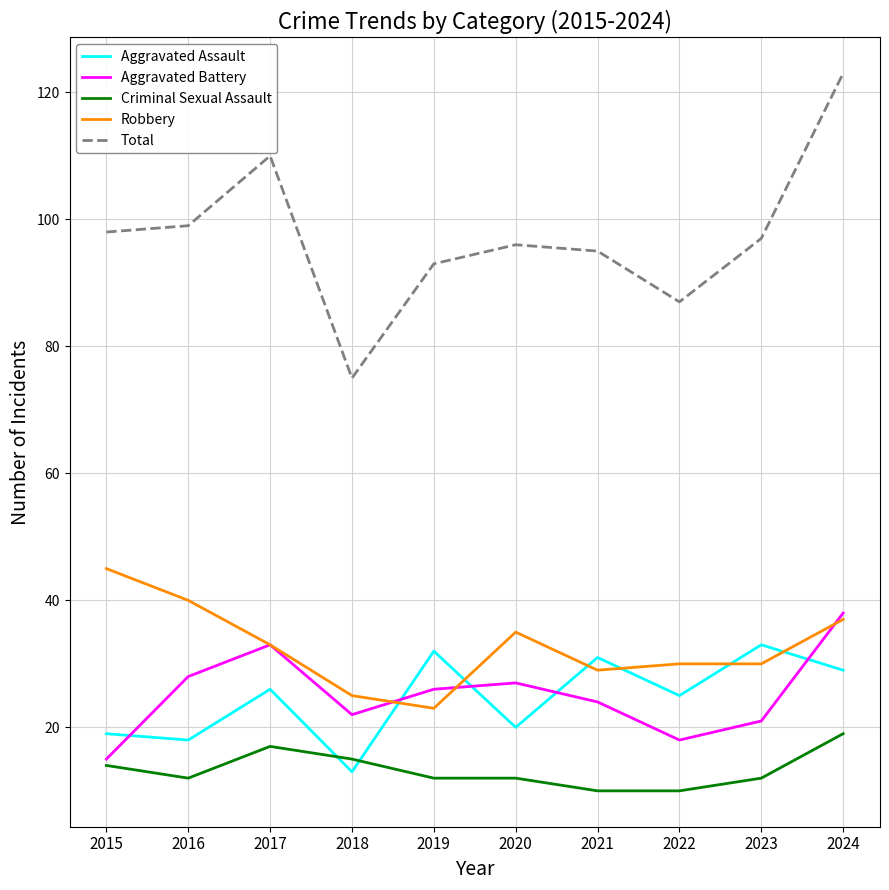

List the series in order of their peak value, lowest first.

Criminal Sexual Assault, Aggravated Assault, Aggravated Battery, Robbery, Total